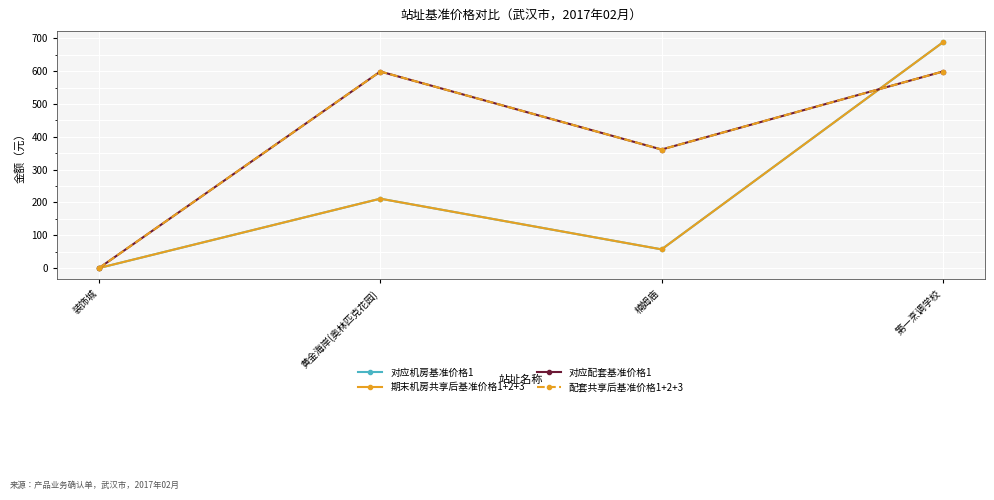

At which category is the sum across all series the highest?

第一烹调学校